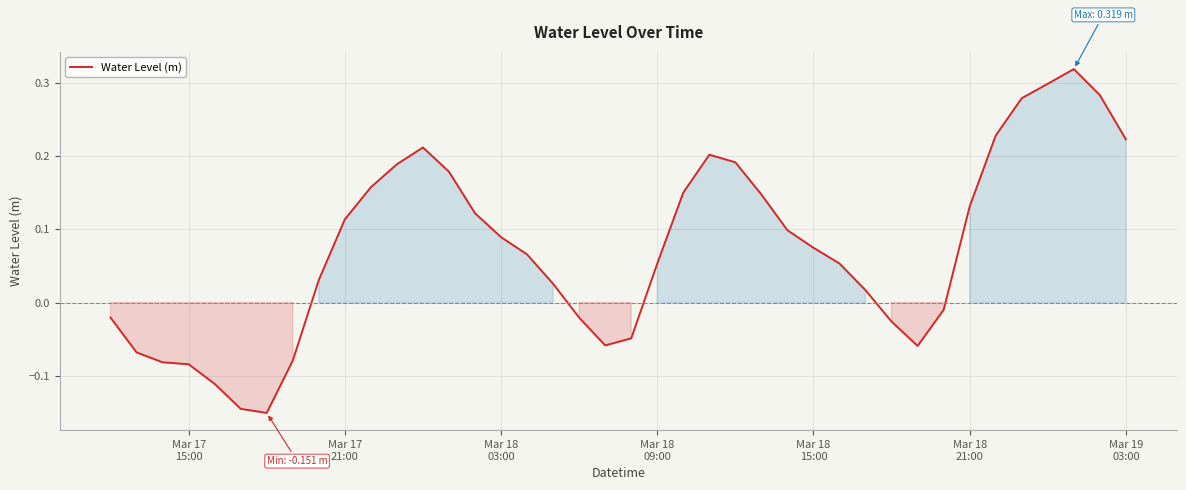

What is the difference between the maximum and minimum values?

0.5